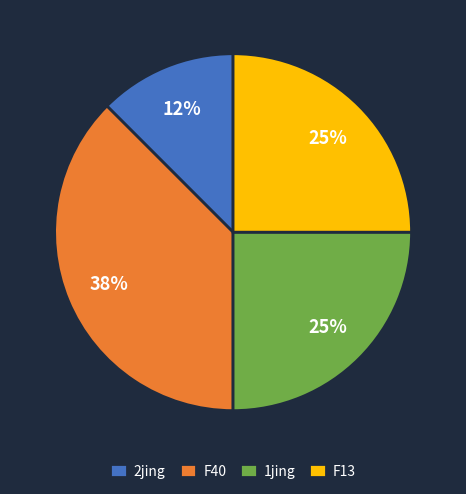

Which has a higher value, 2jing or F40?

F40